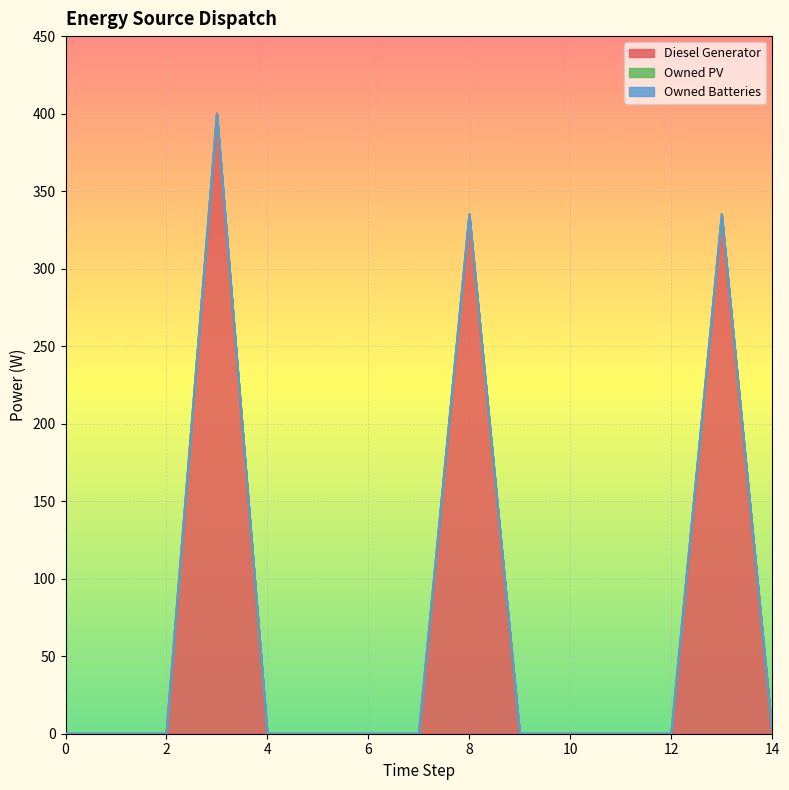

Does the chart display data point markers on the line(s)?

No